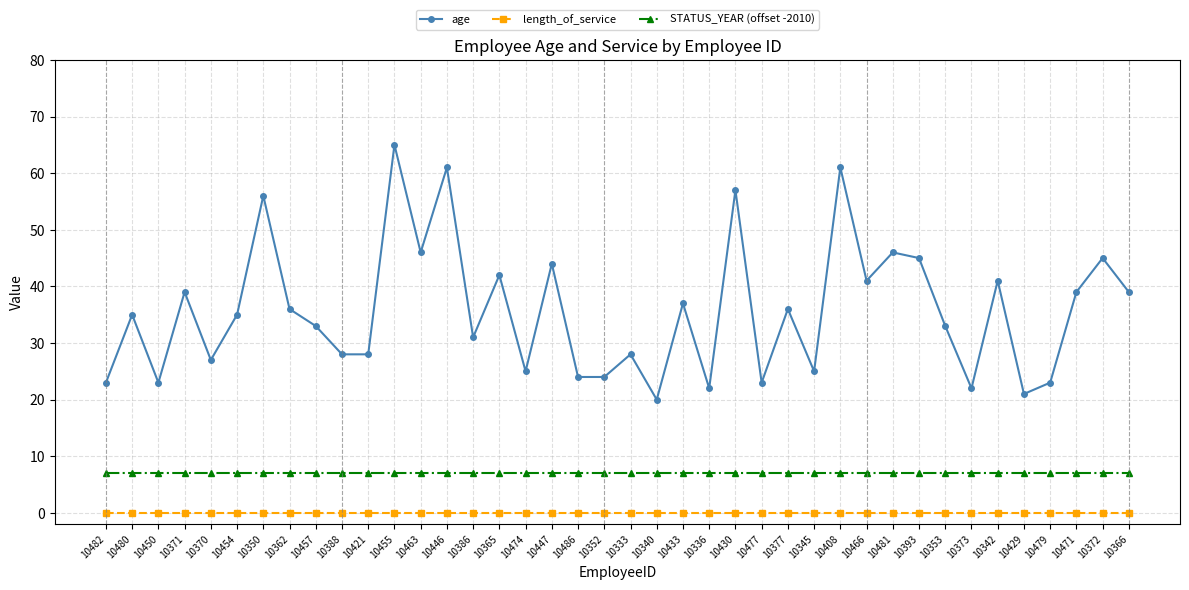

What is the total value across all series at 10370?

34